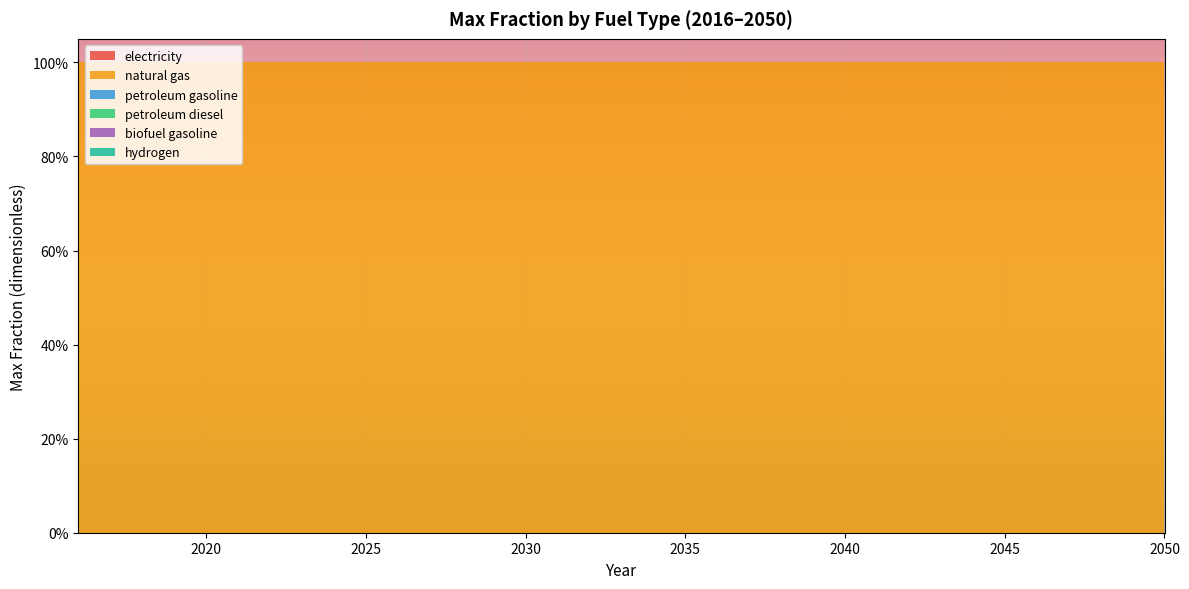

Reading left to right, list all the values displayed in this chart.

electricity: 2016=0	2017=0	2018=0	2019=0	2020=0	2021=0	2022=0	2023=0	2024=0	2025=0	2026=0	2027=0	2028=0	2029=0	2030=0	2031=0	2032=0	2033=0	2034=0	2035=0	2036=0	2037=0	2038=0	2039=0	2040=0	2041=0	2042=0	2043=0	2044=0	2045=0	2046=0	2047=0	2048=0	2049=0	2050=0
natural gas: 2016=1	2017=1	2018=1	2019=1	2020=1	2021=1	2022=1	2023=1	2024=1	2025=1	2026=1	2027=1	2028=1	2029=1	2030=1	2031=1	2032=1	2033=1	2034=1	2035=1	2036=1	2037=1	2038=1	2039=1	2040=1	2041=1	2042=1	2043=1	2044=1	2045=1	2046=1	2047=1	2048=1	2049=1	2050=1
petroleum gasoline: 2016=0	2017=0	2018=0	2019=0	2020=0	2021=0	2022=0	2023=0	2024=0	2025=0	2026=0	2027=0	2028=0	2029=0	2030=0	2031=0	2032=0	2033=0	2034=0	2035=0	2036=0	2037=0	2038=0	2039=0	2040=0	2041=0	2042=0	2043=0	2044=0	2045=0	2046=0	2047=0	2048=0	2049=0	2050=0
petroleum diesel: 2016=0	2017=0	2018=0	2019=0	2020=0	2021=0	2022=0	2023=0	2024=0	2025=0	2026=0	2027=0	2028=0	2029=0	2030=0	2031=0	2032=0	2033=0	2034=0	2035=0	2036=0	2037=0	2038=0	2039=0	2040=0	2041=0	2042=0	2043=0	2044=0	2045=0	2046=0	2047=0	2048=0	2049=0	2050=0
biofuel gasoline: 2016=0	2017=0	2018=0	2019=0	2020=0	2021=0	2022=0	2023=0	2024=0	2025=0	2026=0	2027=0	2028=0	2029=0	2030=0	2031=0	2032=0	2033=0	2034=0	2035=0	2036=0	2037=0	2038=0	2039=0	2040=0	2041=0	2042=0	2043=0	2044=0	2045=0	2046=0	2047=0	2048=0	2049=0	2050=0
hydrogen: 2016=0	2017=0	2018=0	2019=0	2020=0	2021=0	2022=0	2023=0	2024=0	2025=0	2026=0	2027=0	2028=0	2029=0	2030=0	2031=0	2032=0	2033=0	2034=0	2035=0	2036=0	2037=0	2038=0	2039=0	2040=0	2041=0	2042=0	2043=0	2044=0	2045=0	2046=0	2047=0	2048=0	2049=0	2050=0